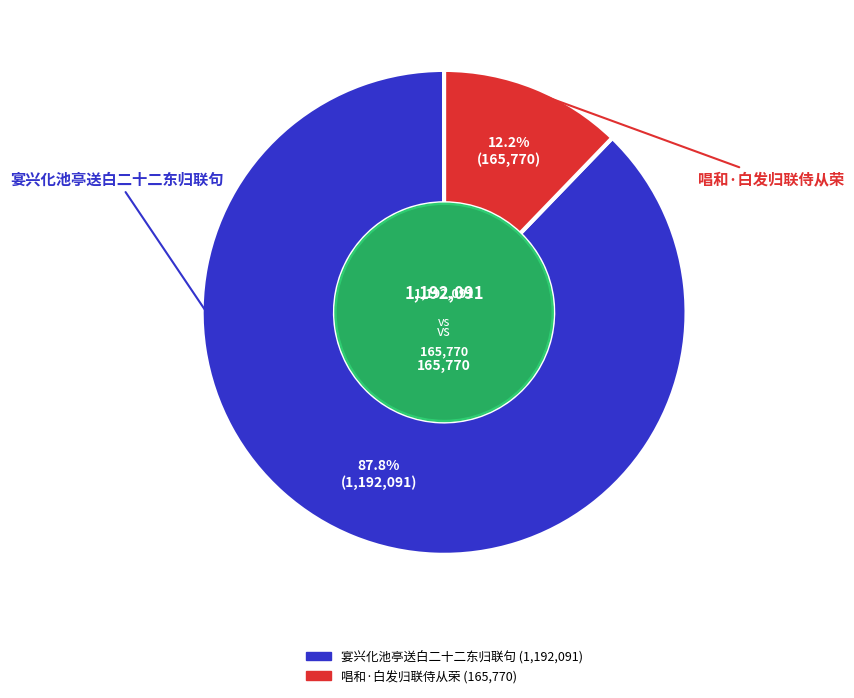

What is the largest slice in the pie chart?

宴兴化池亭送白二十二东归联句